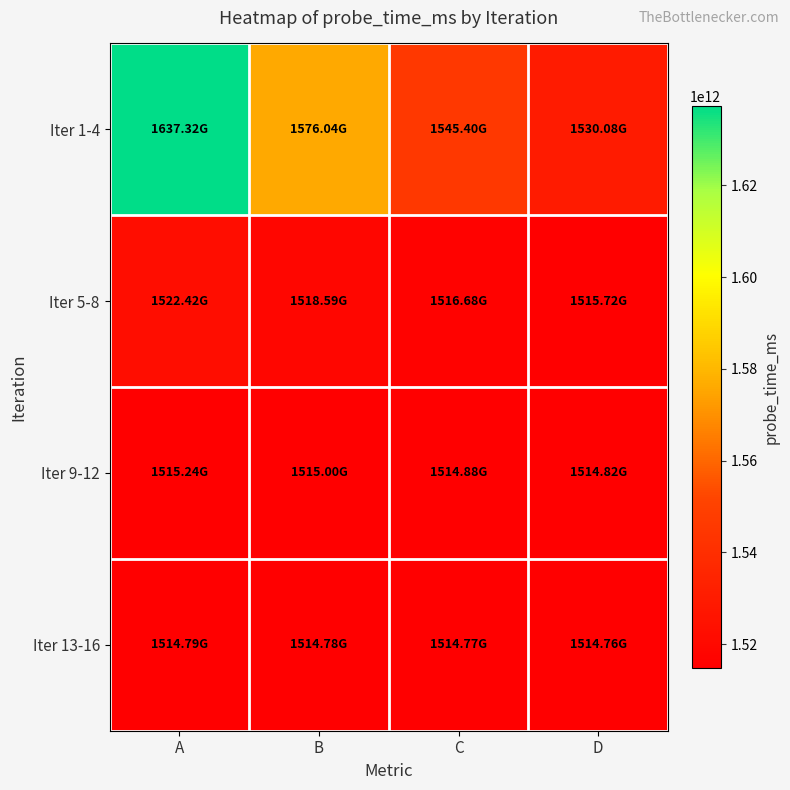

What is the greatest value displayed?

1637323894021